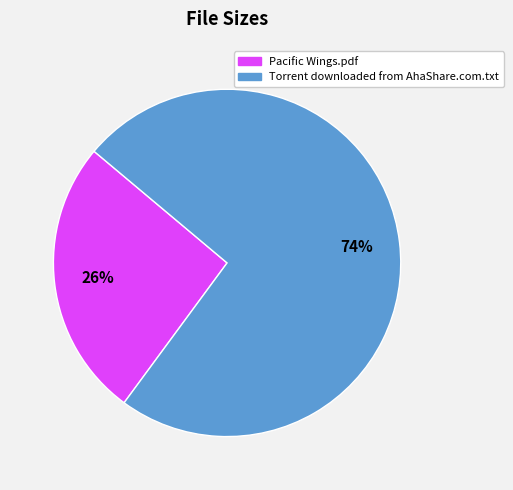

What is the ratio of the value at Torrent downloaded from AhaShare.com.txt to the value at Pacific Wings.pdf?

2.8